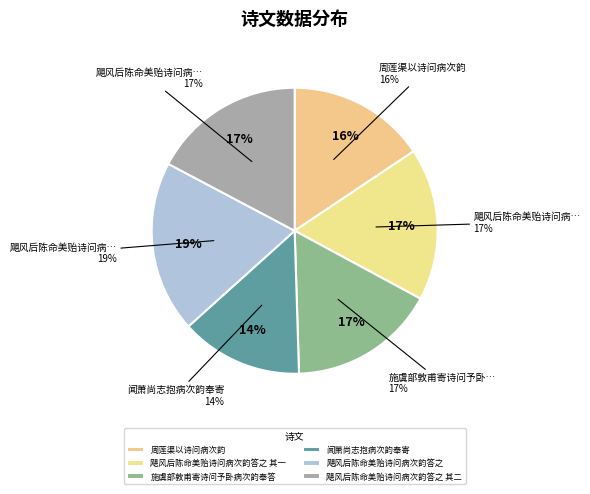

To the nearest percent, what portion does 飓风后陈命美贻诗问病次韵答之 其一 represent?

17%